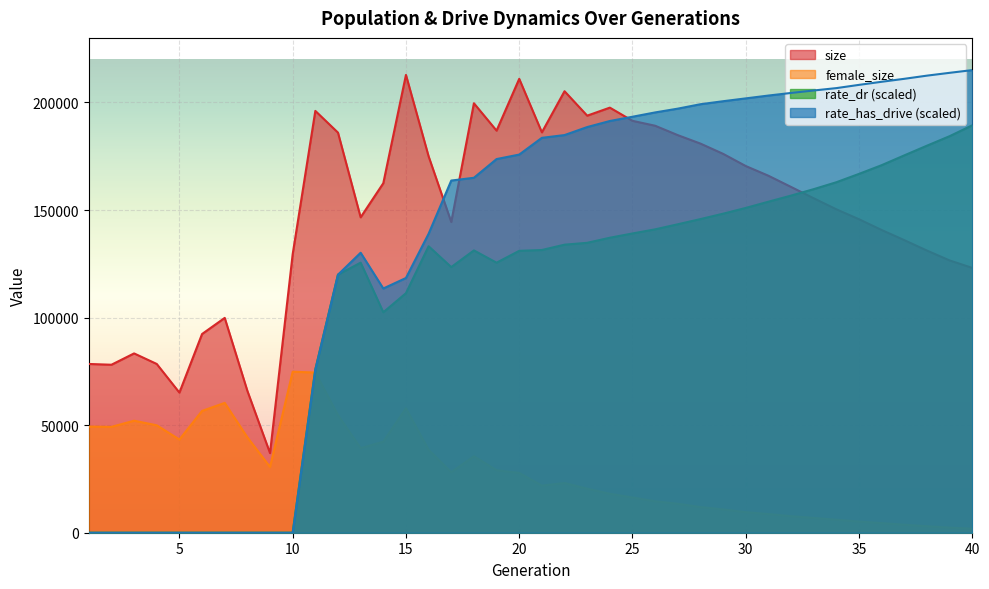

How many values in the rate_dr series exceed 133164?

20